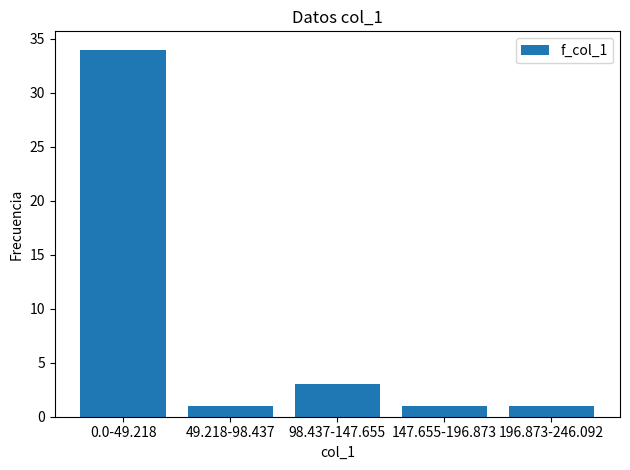

Reading left to right, transcribe all the data shown in this chart.

34	1	3	1	1